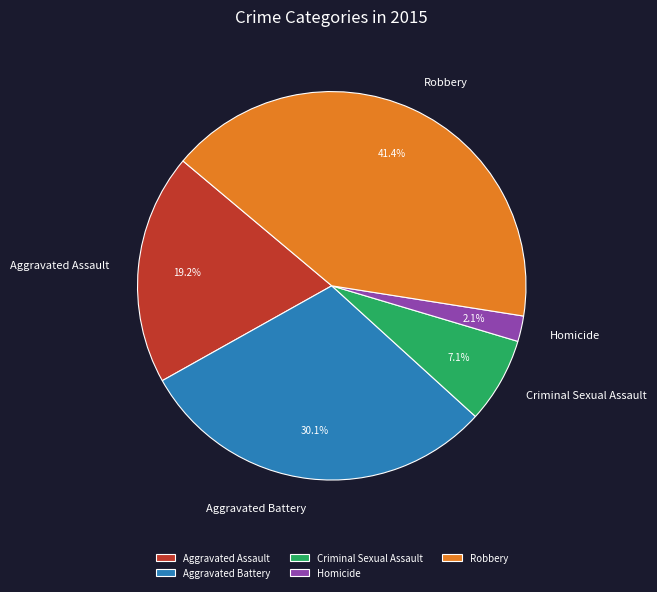

To the nearest percent, what percentage of the pie is Criminal Sexual Assault?

7%